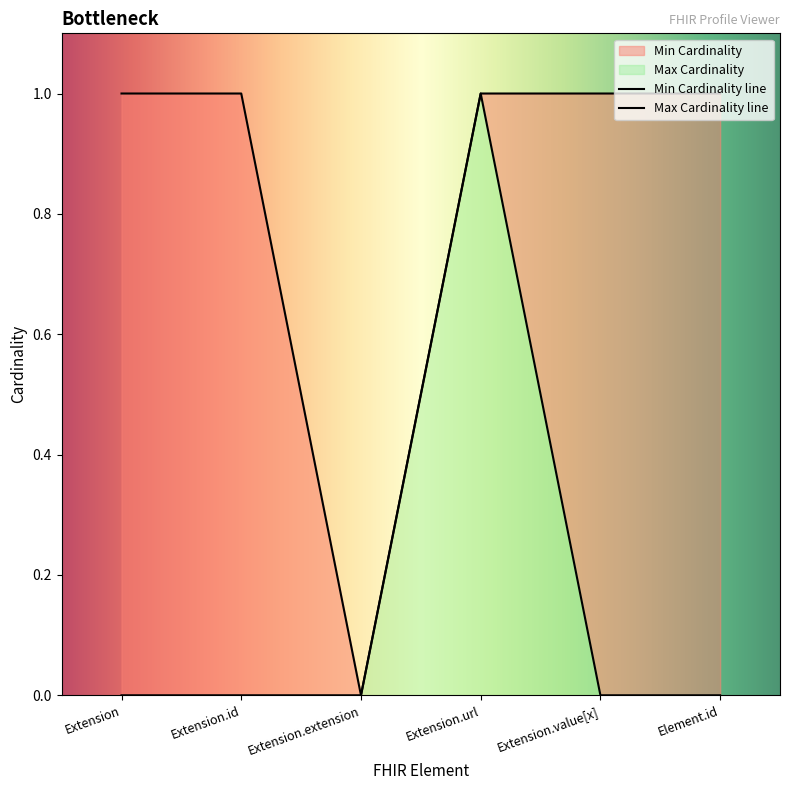

How many values in the Max Cardinality series are below 1?

1